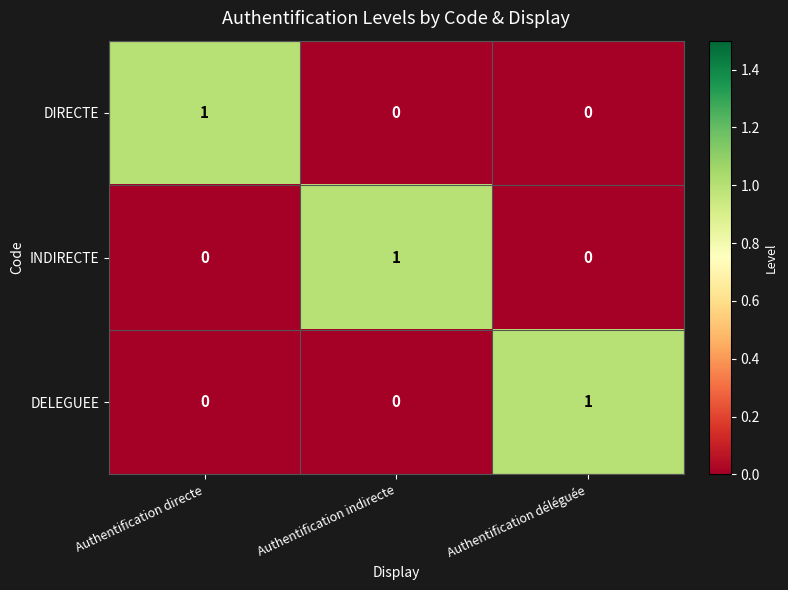

What is the total value across all series at Authentification indirecte?

1